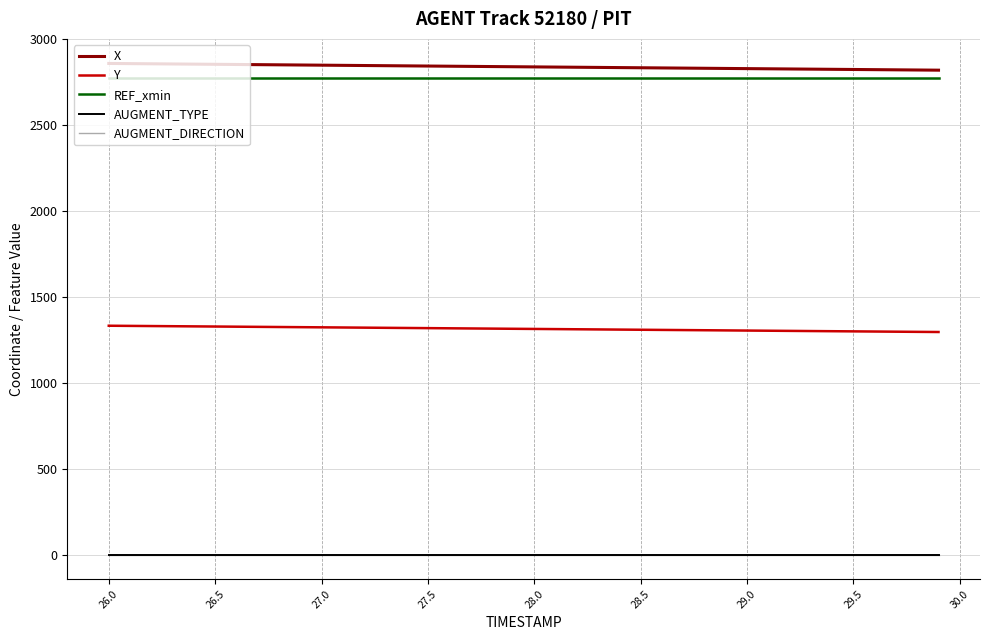

How many lines are shown in the chart?

5